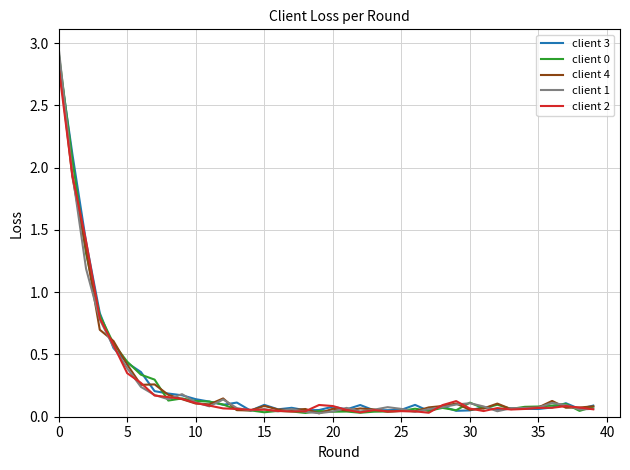

Which series has the widest spread of values?

client 1